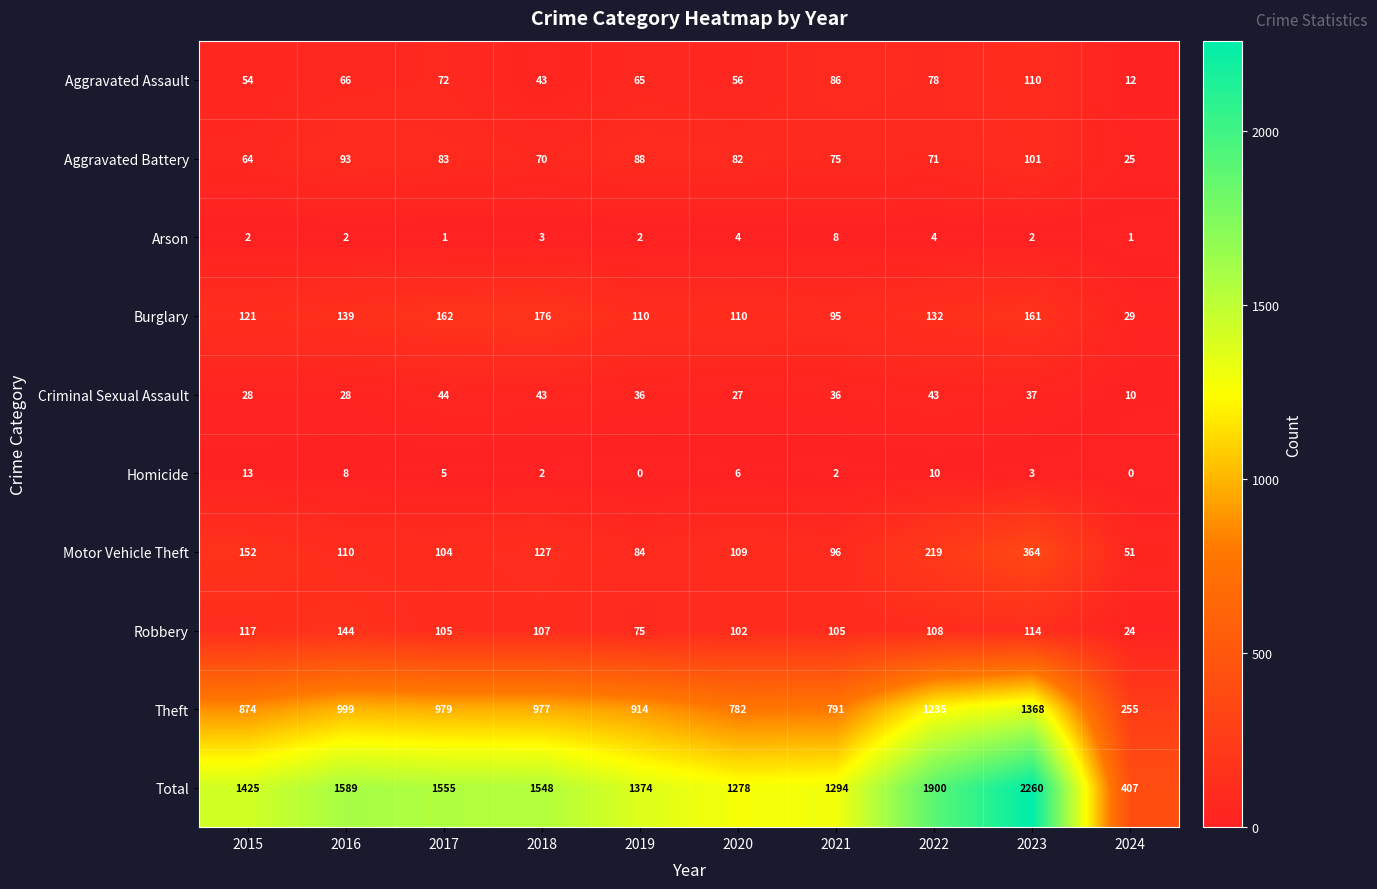

What is the difference between the maximum and minimum values in the Criminal Sexual Assault series?

34